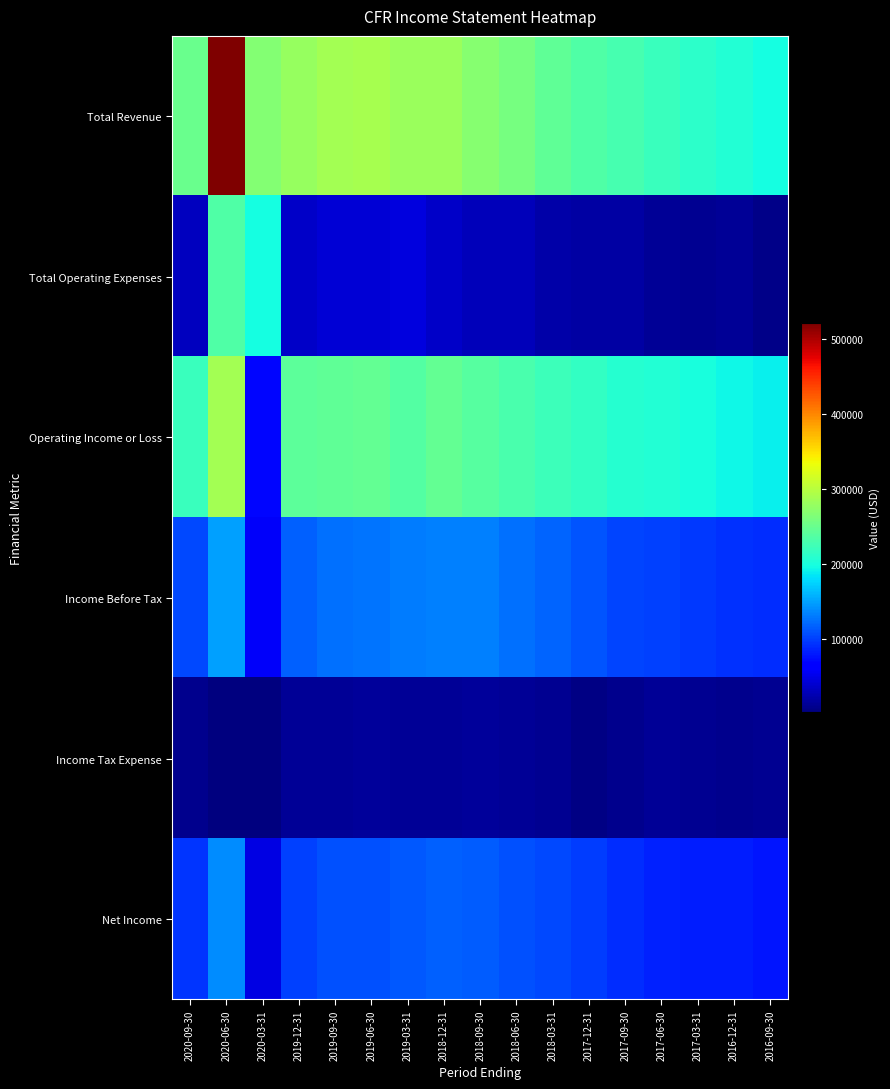

At 2019-12-31, list the series in order from largest to smallest.

Total Revenue, Operating Income or Loss, Income Before Tax, Net Income, Total Operating Expenses, Income Tax Expense